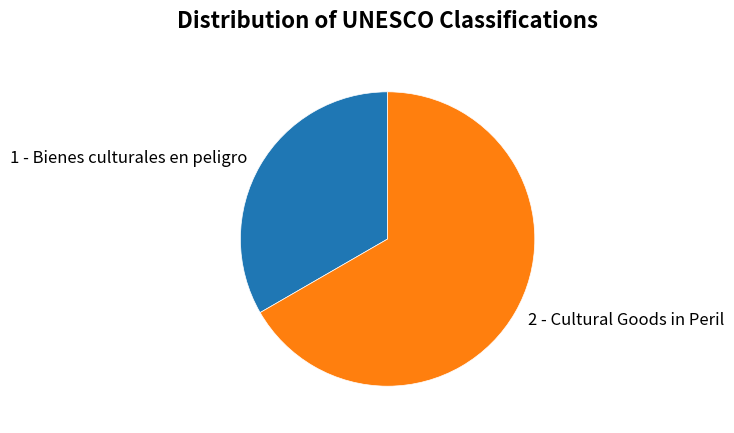

How many segments does this pie chart have?

2